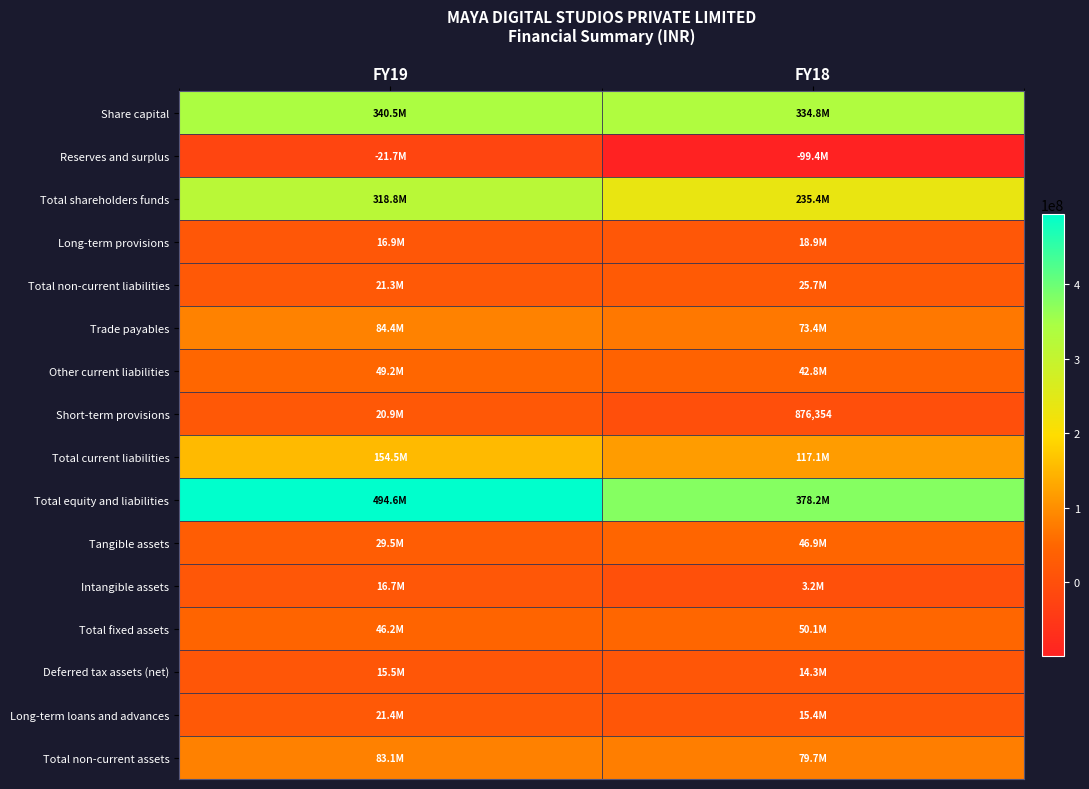

At how many categories does at least one series exceed 273522416?

2